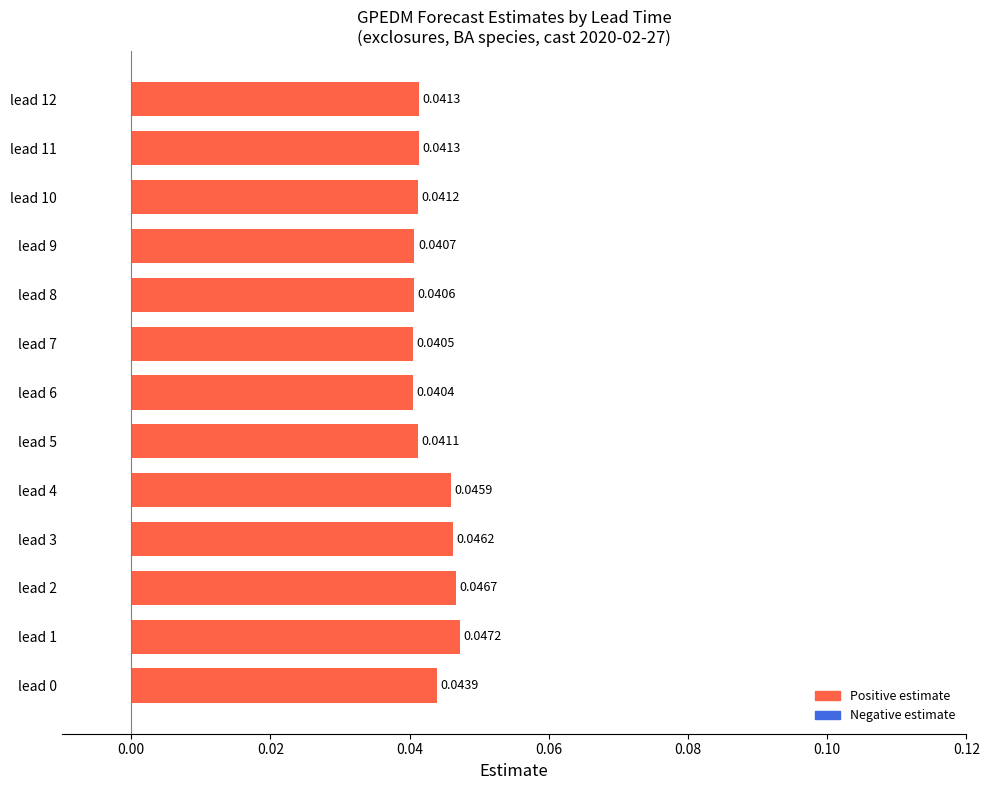

Count the values in the range 0 to 1.

13